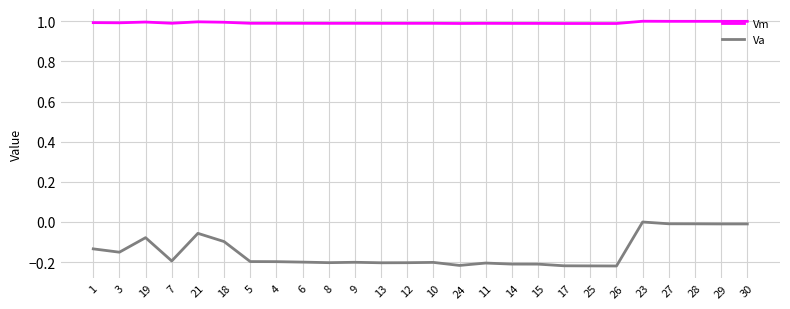

True or false: Va and Vm cross at least once.

False